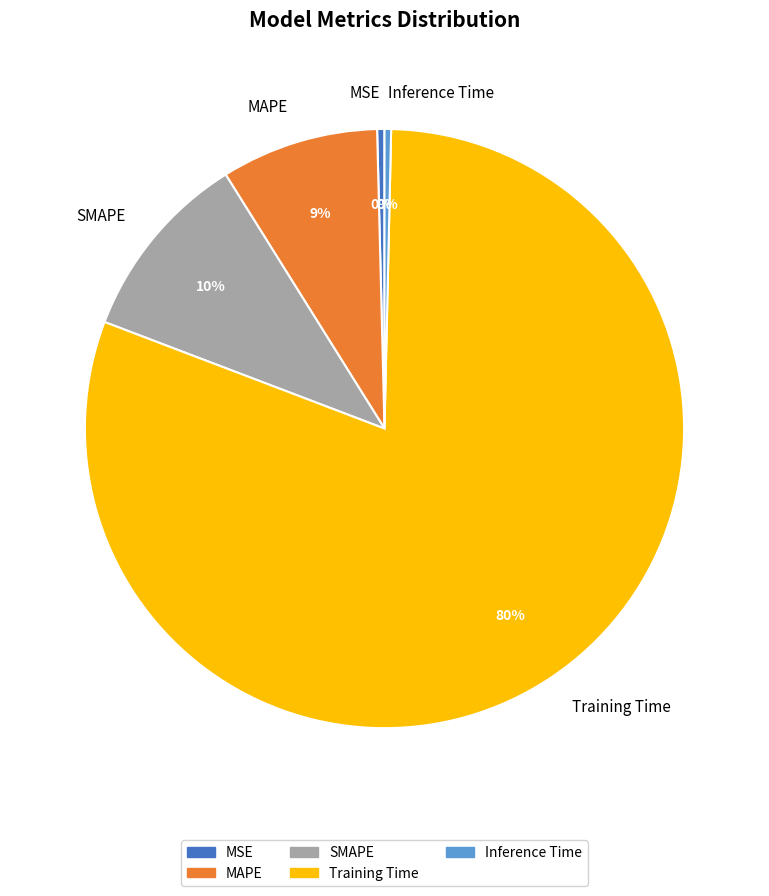

Count the number of slices in the pie.

5